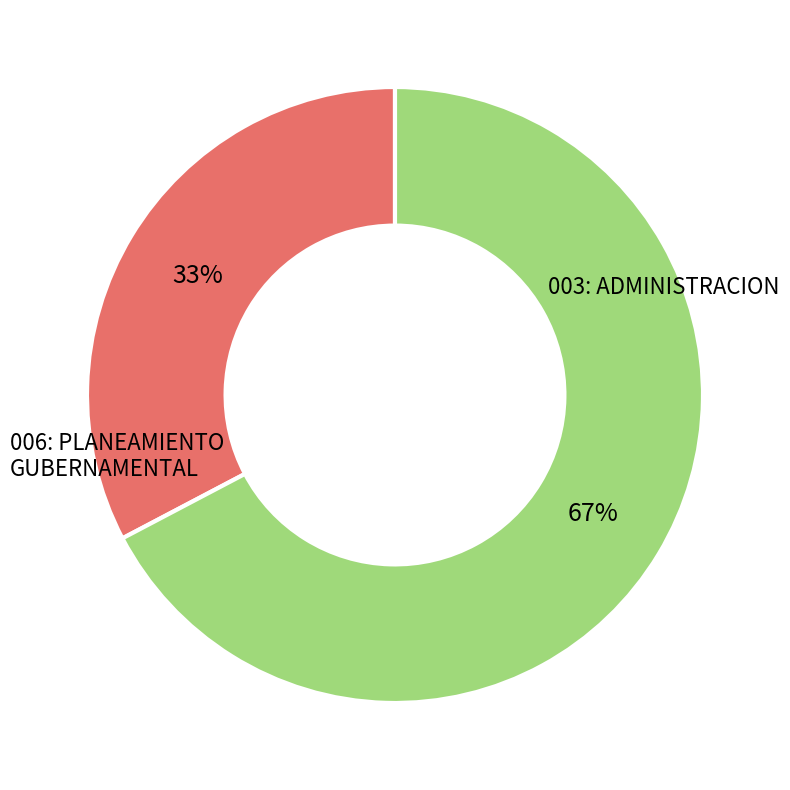

Is there any slice that represents more than half of the pie?

Yes